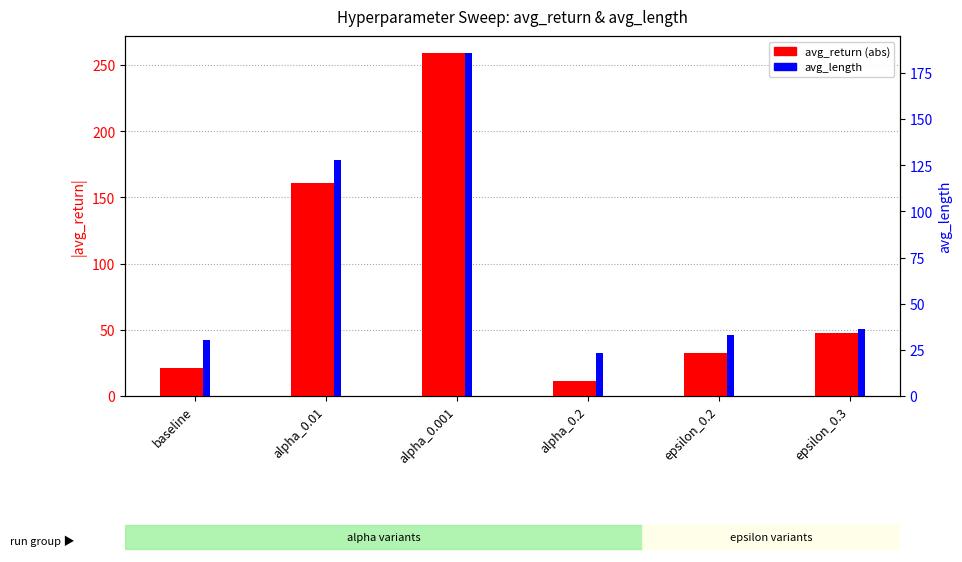

At which category is the sum across all series the highest?

alpha_0.001